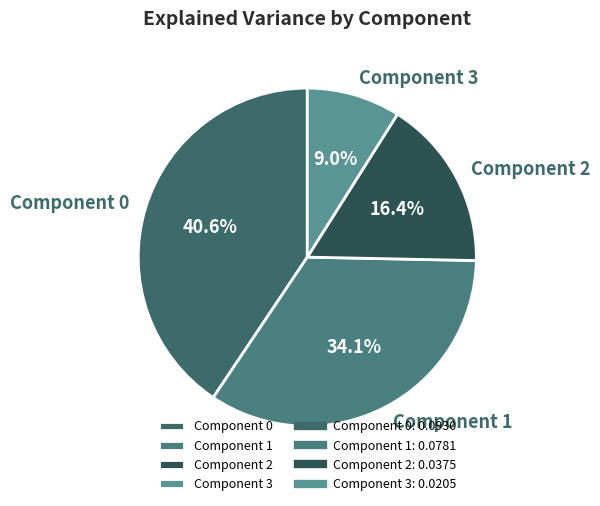

Count the number of slices in the pie.

4